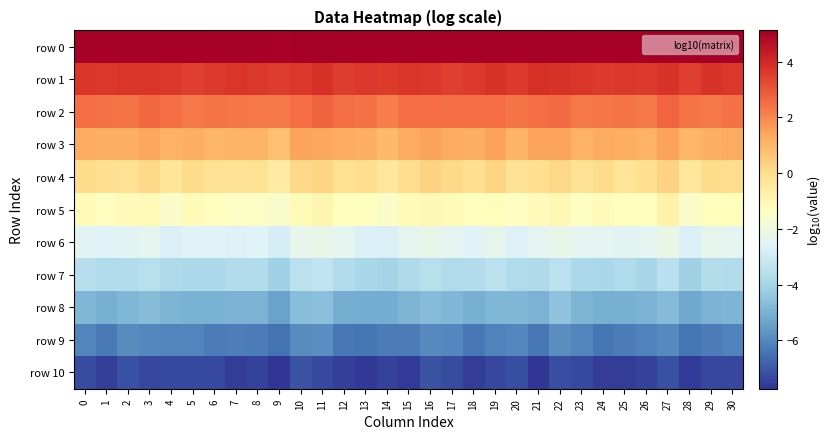

Which category has the highest value across all series?

25